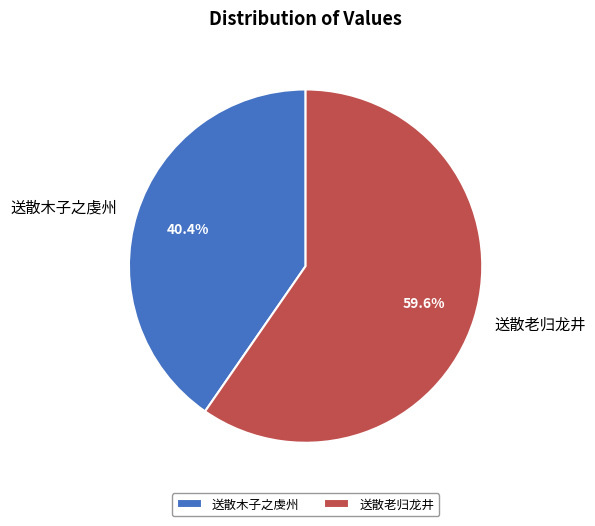

Which has a higher value, 送散木子之虔州 or 送散老归龙井?

送散老归龙井